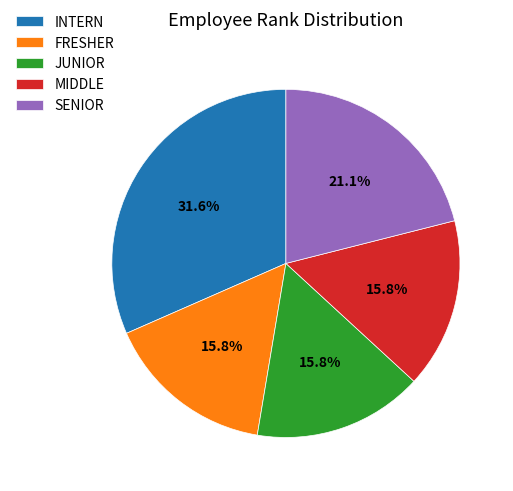

How many slices are in this pie chart?

5